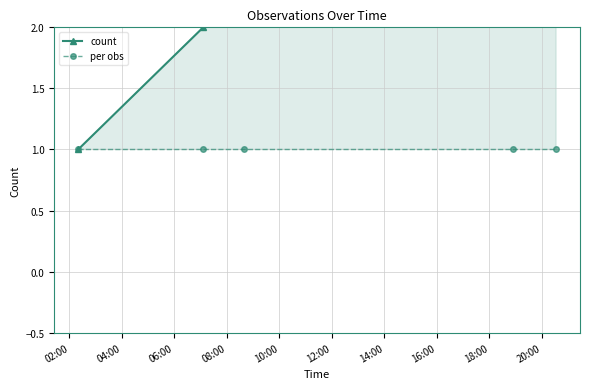

What is the difference between the count values at 02:00 and 04:00?

1